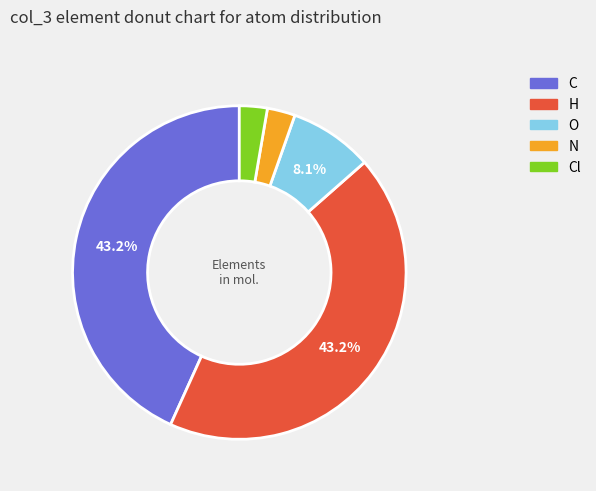

Is there any slice that represents more than half of the pie?

No